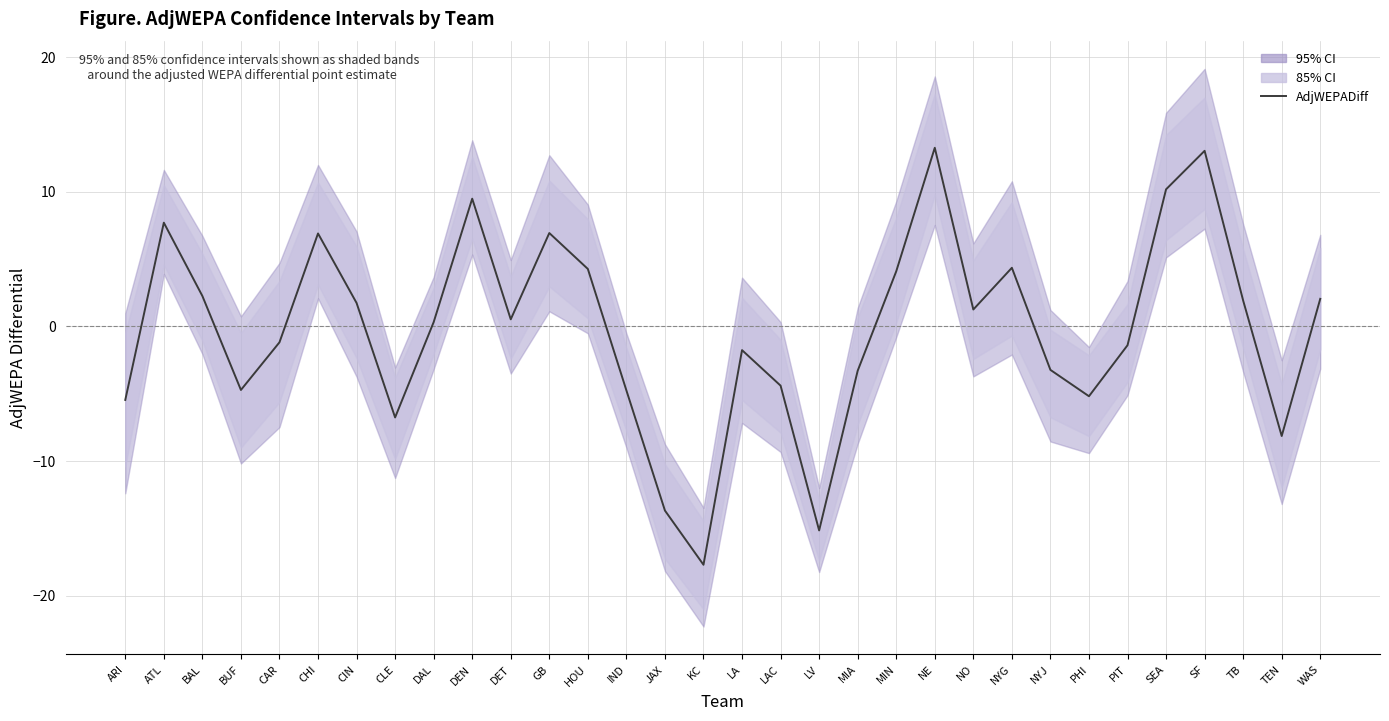

At which category does the chart reach its peak across all series?

NE